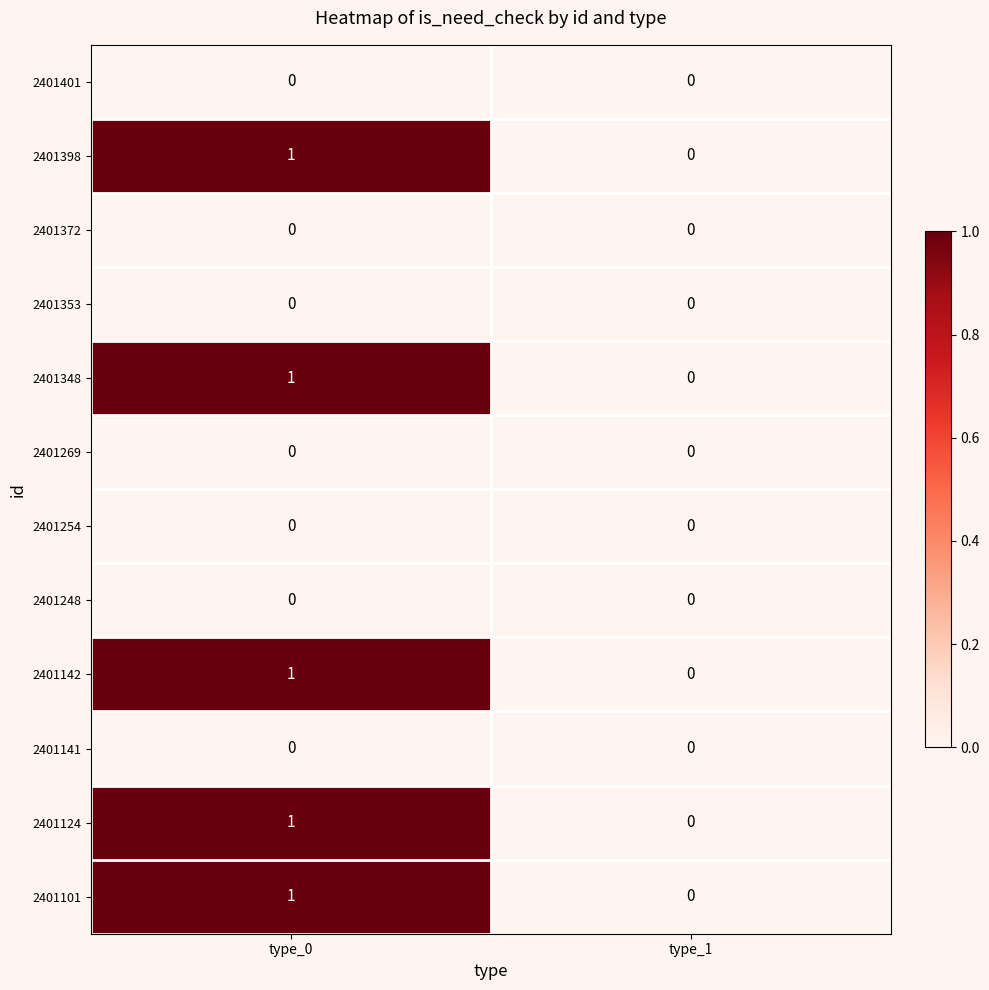

At which category is the sum across all series the highest?

type_0